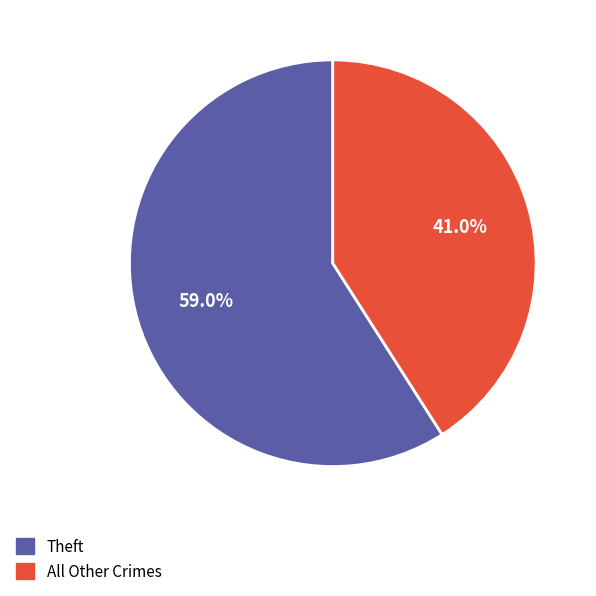

Is there any slice that represents more than half of the pie?

Yes